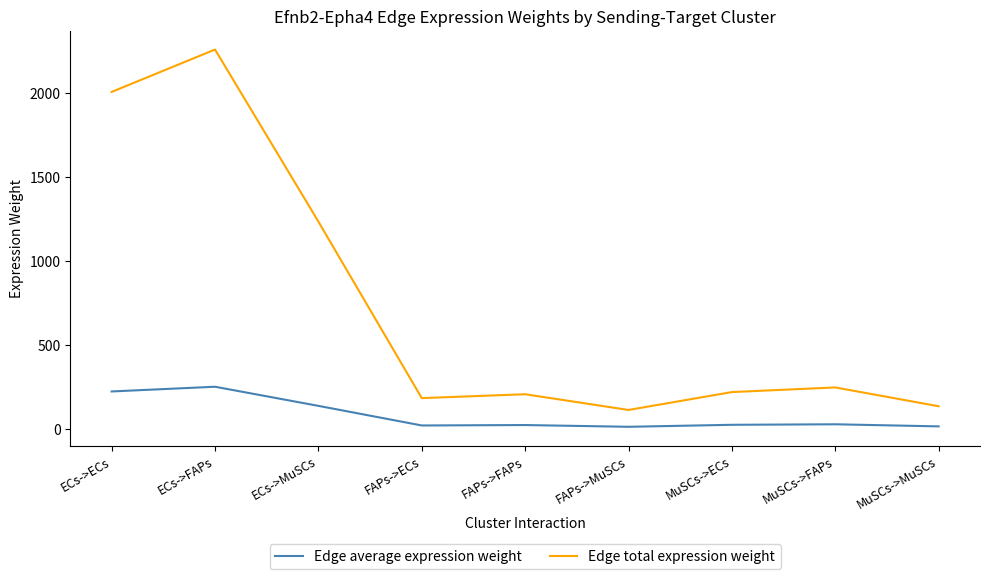

Is the value of Edge total expression weight at MuSCs->MuSCs greater than the value of Edge average expression weight at ECs->ECs?

No